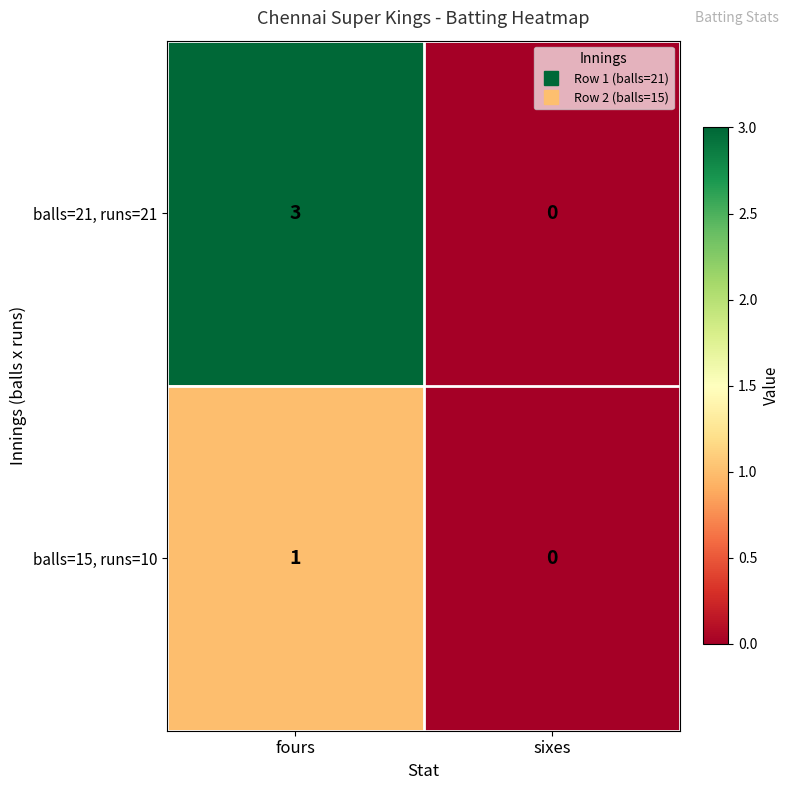

What is the spread (max minus min) of values at fours?

2